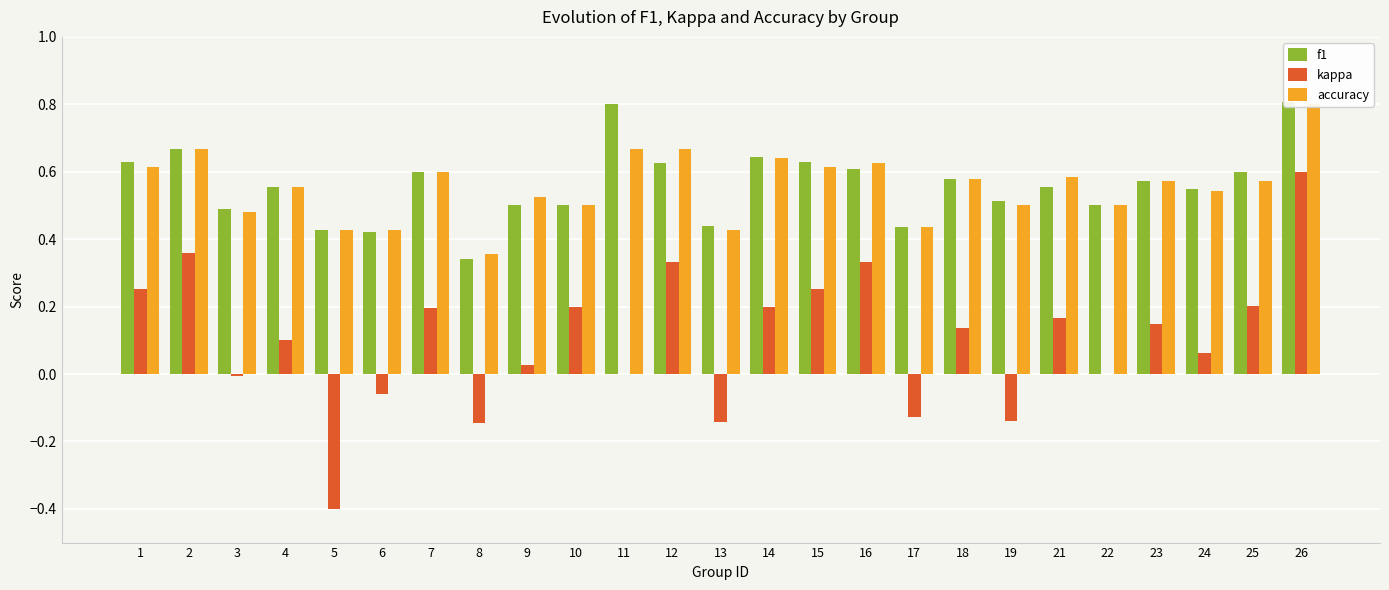

Which has a higher value, 15 or 7?

15